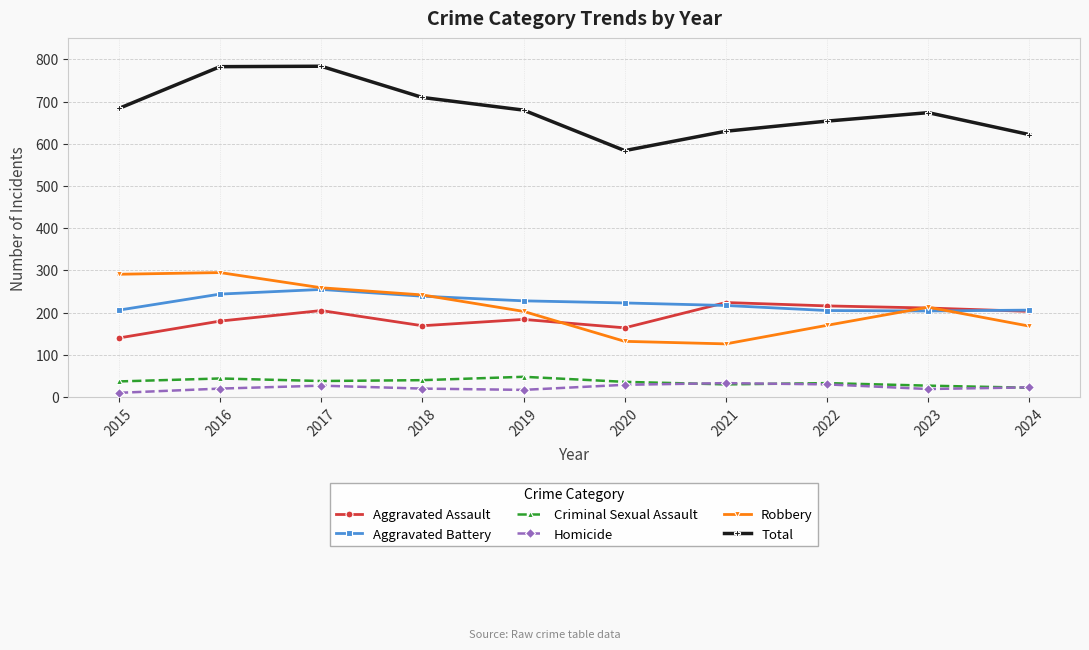

True or false: Aggravated Battery and Homicide intersect in this chart.

False